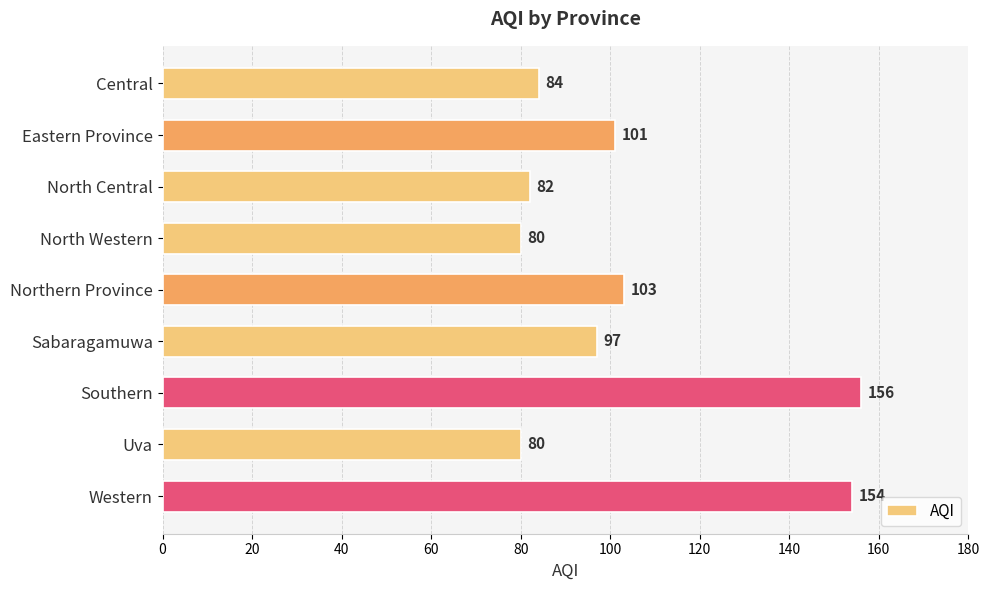

Is it true that the value at Eastern Province is 101?

True